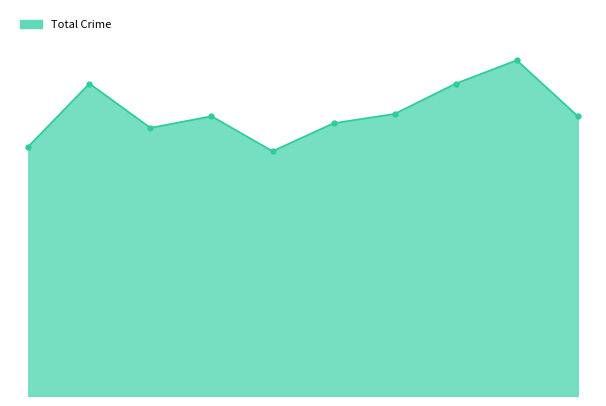

Is this an area chart (filled region under the line)?

Yes